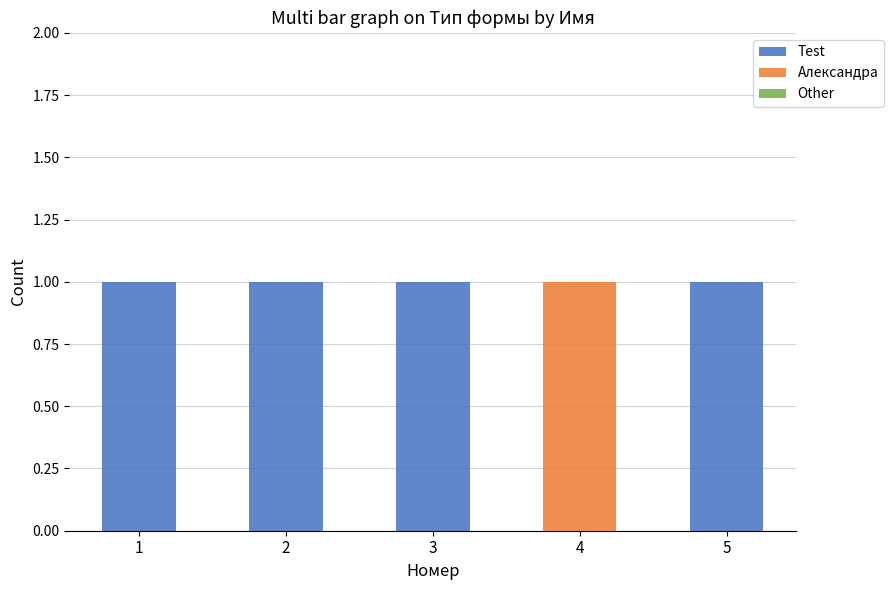

The value of Test at 4 is -1. True or false?

False